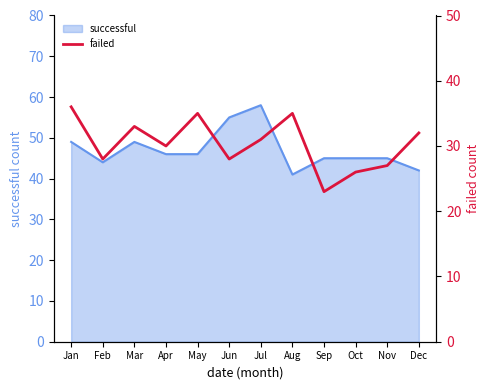

How many values are below 31?

6